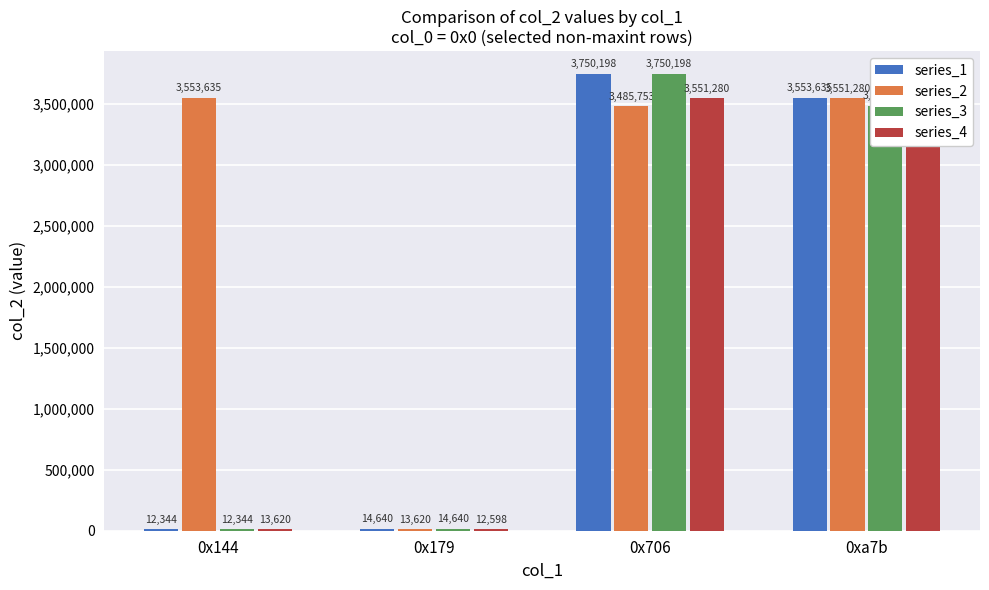

Which category has the lowest value in the series_1 series?

0x144